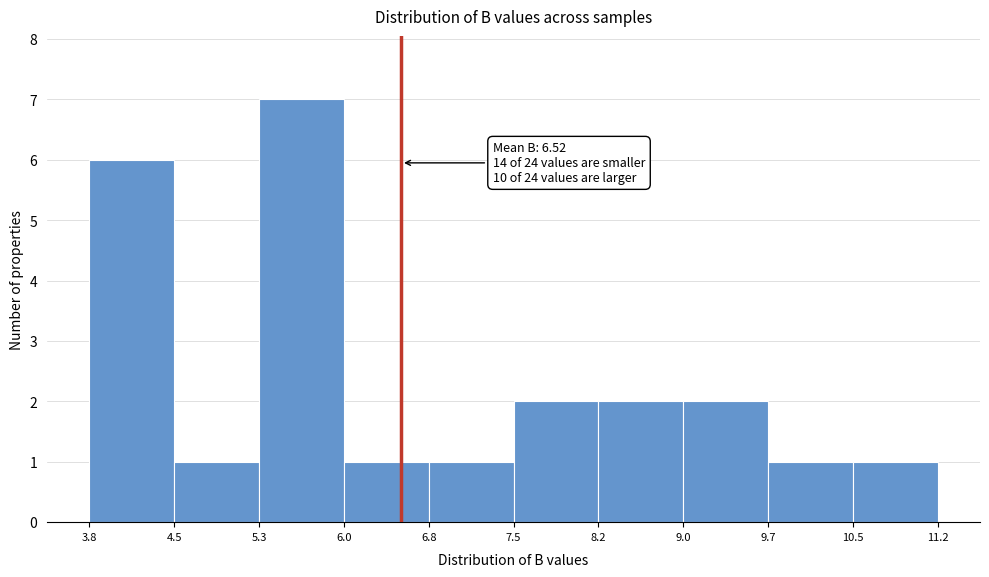

Which range on the x-axis has the tallest bar?

5.3 to 6.0